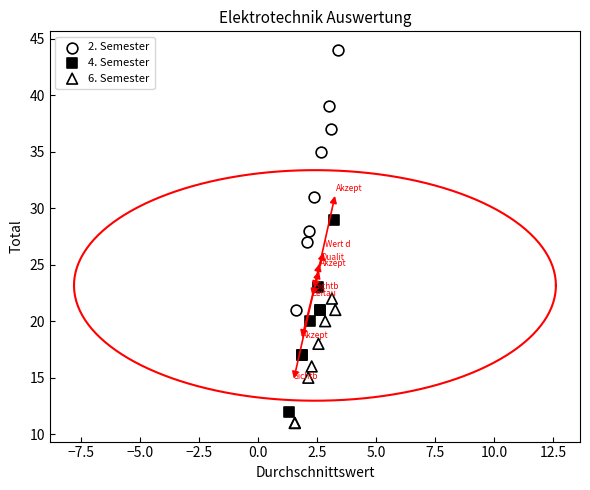

Which series has the widest spread of Y values?

2. Semester